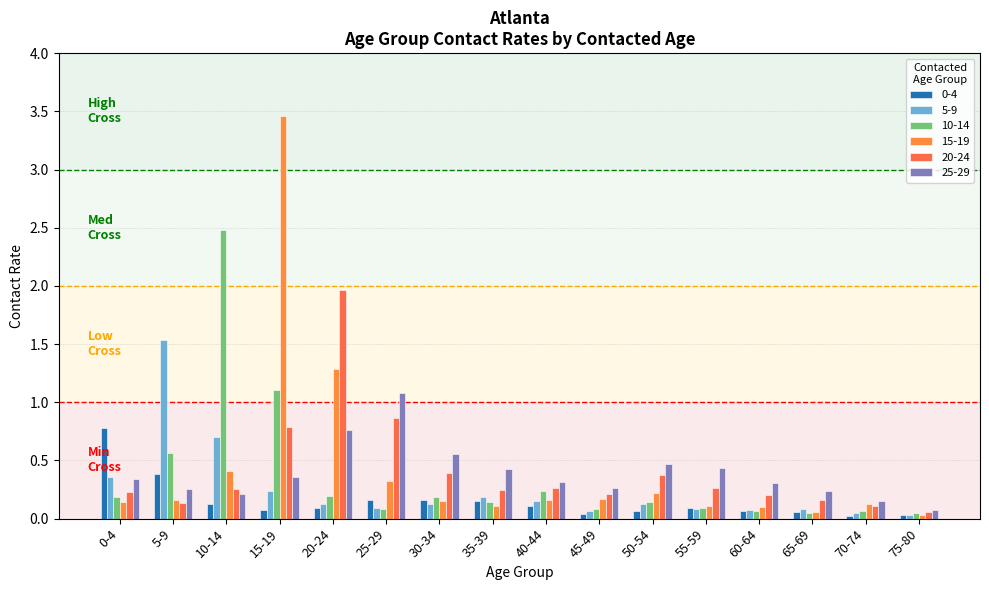

What is the label of the 2nd bar from the left?

5-9